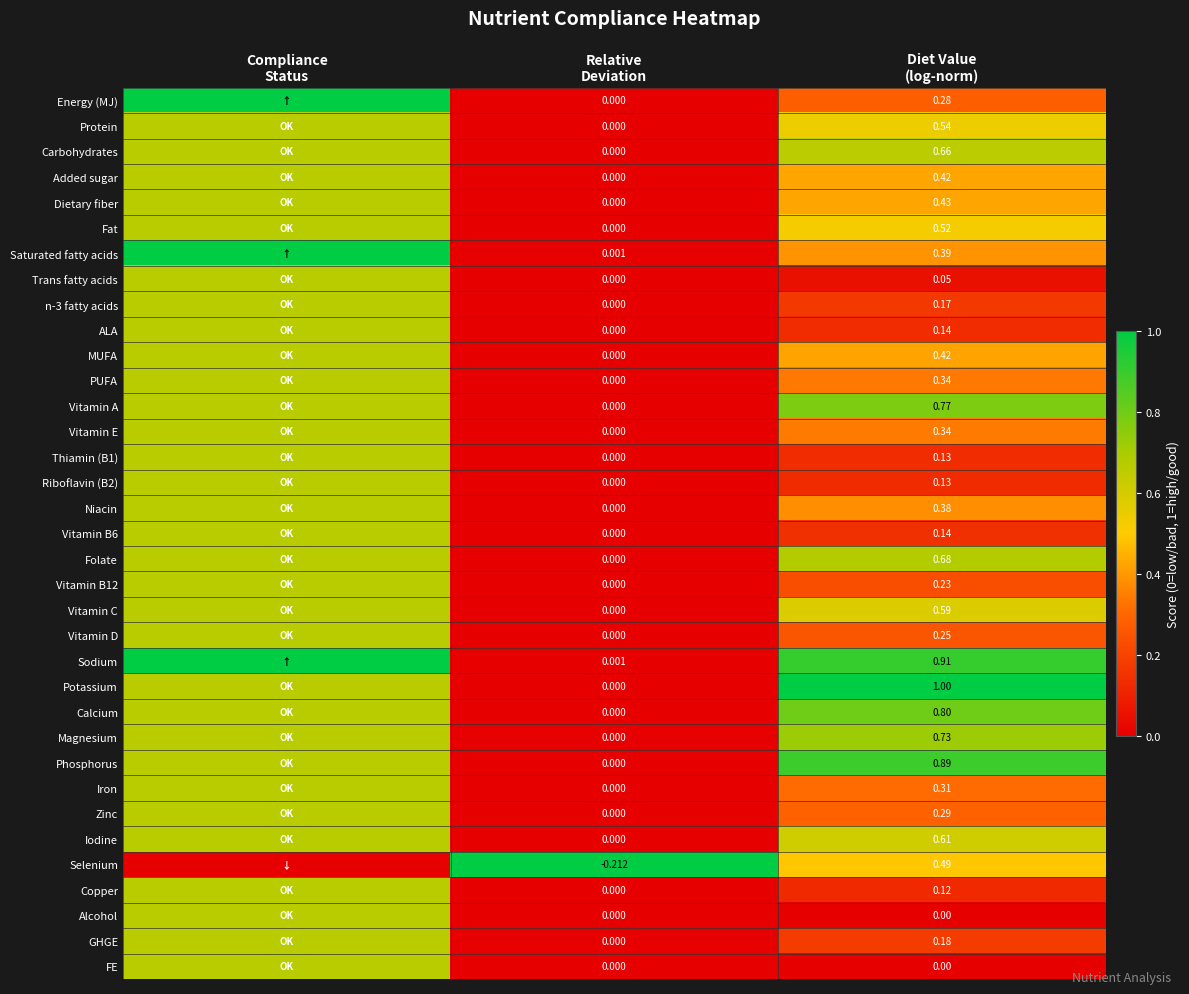

True or false: PUFA has a value of 0.9 at Compliance Status.

False